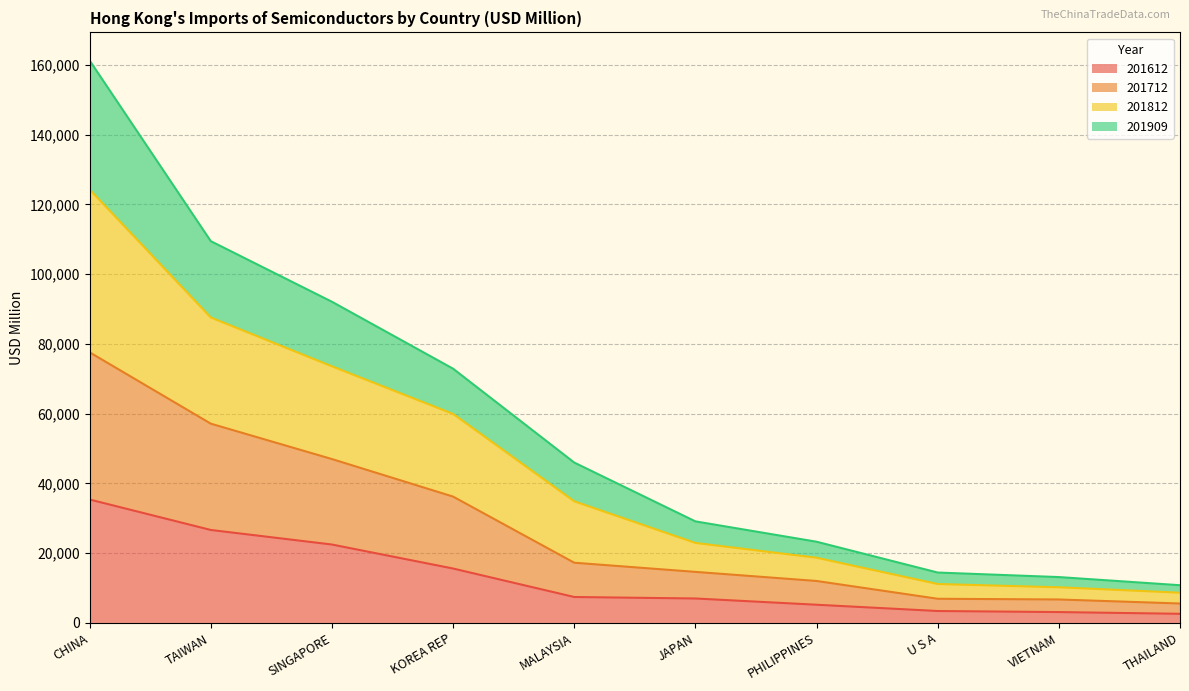

Is it true that 201812 line equals 124259.1 at CHINA?

True